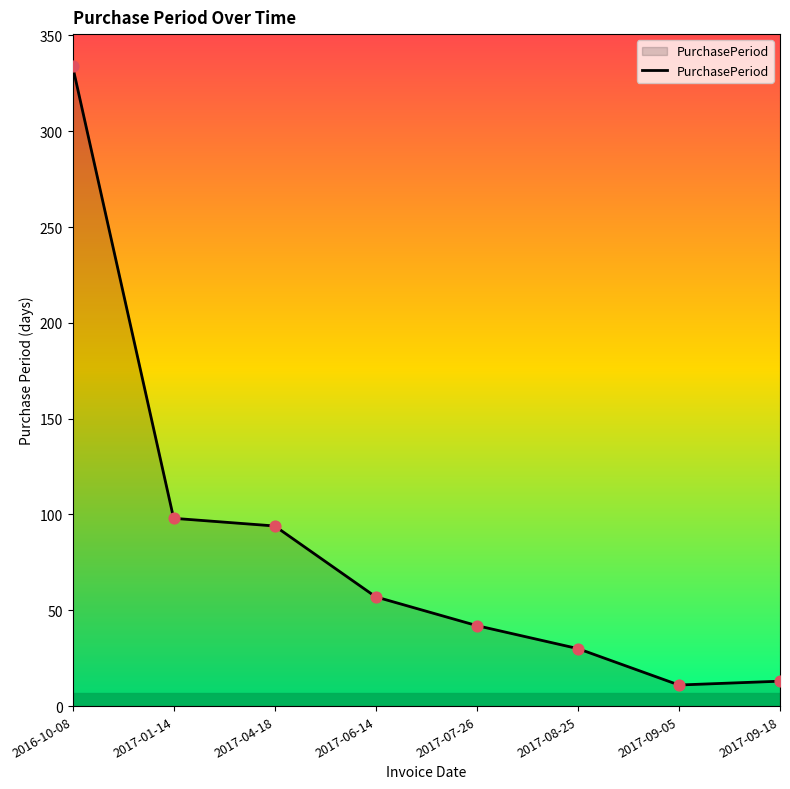

What is the change in value from 2017-04-18 to 2017-09-05?

-83